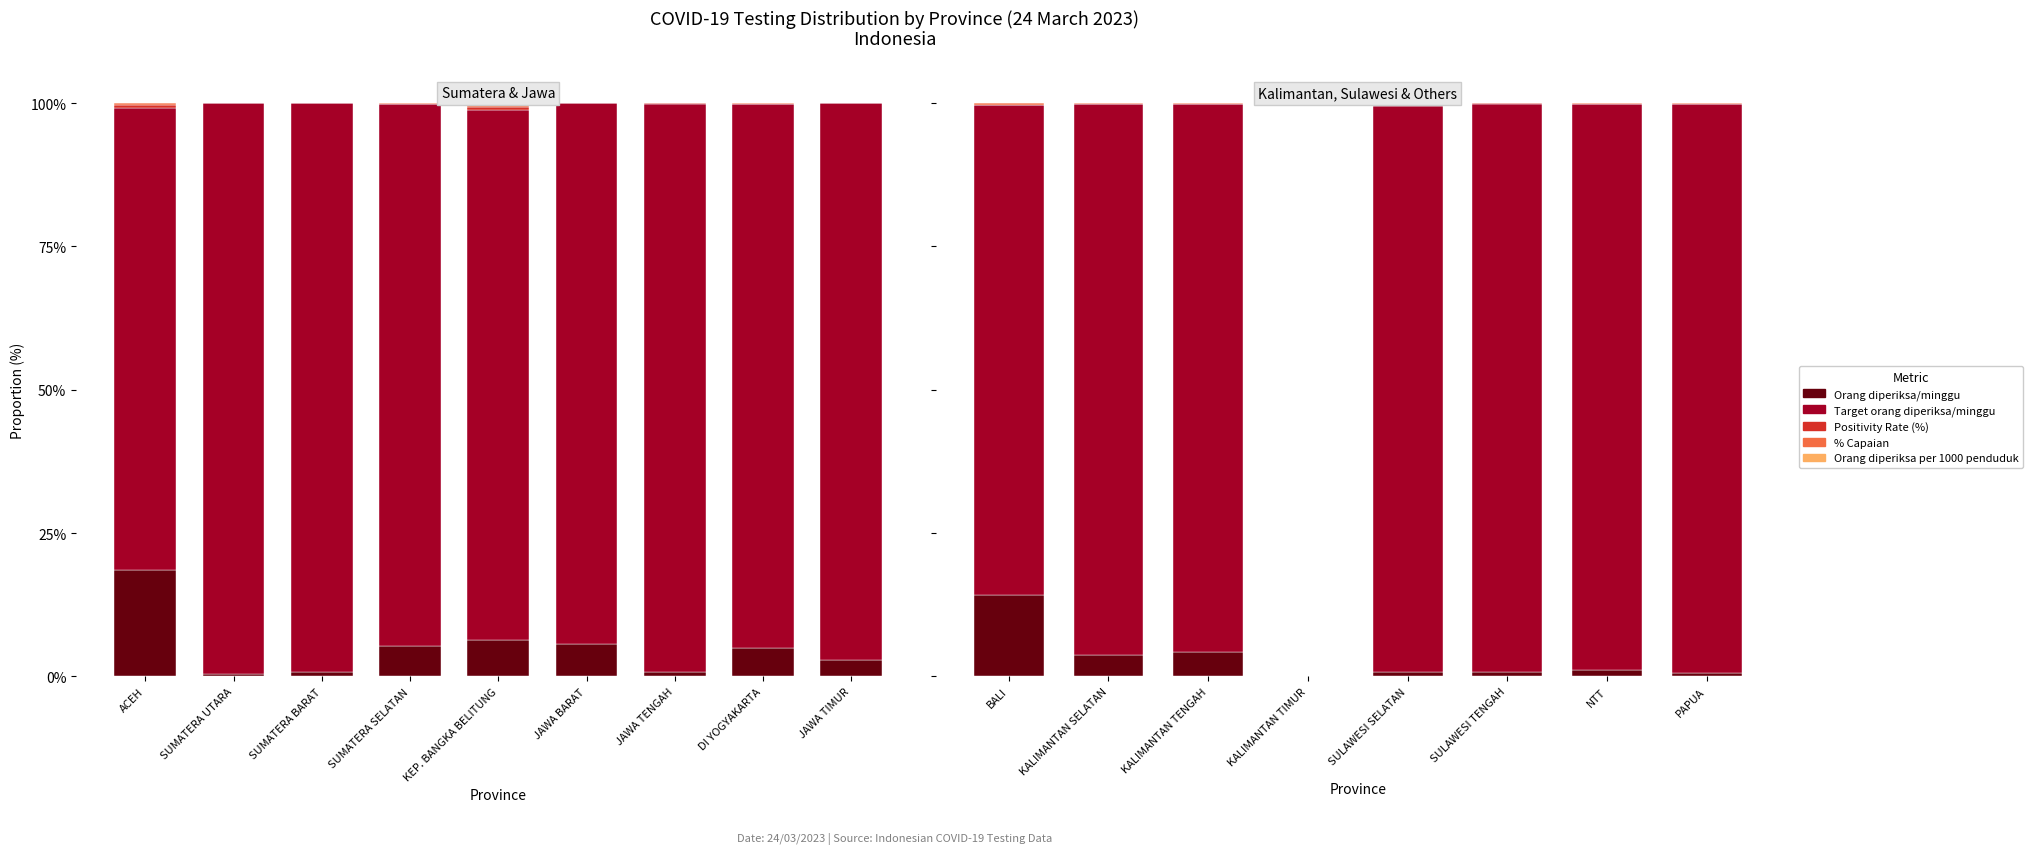

How many series are shown in this chart?

5